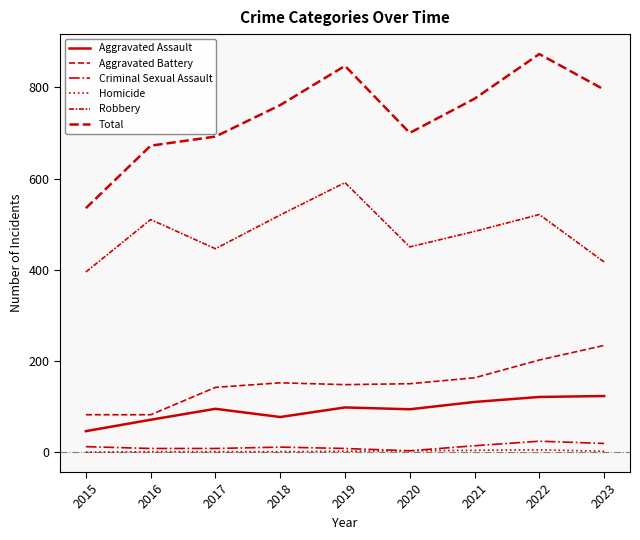

Which series changed the most between 2016 and 2017?

Robbery